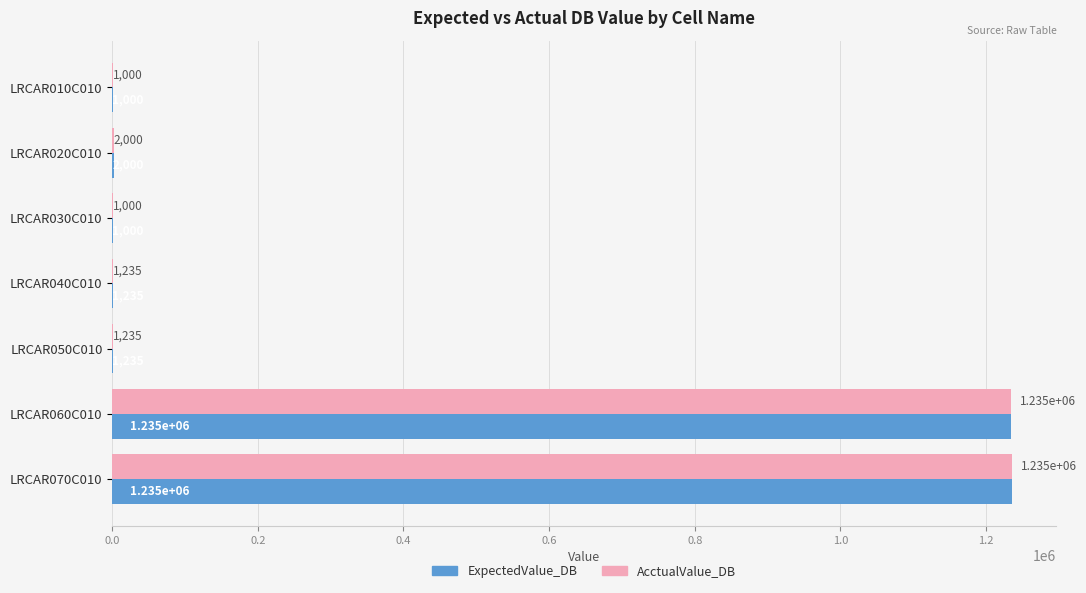

At which label is ExpectedValue_DB closest to 618000?

LRCAR020C010